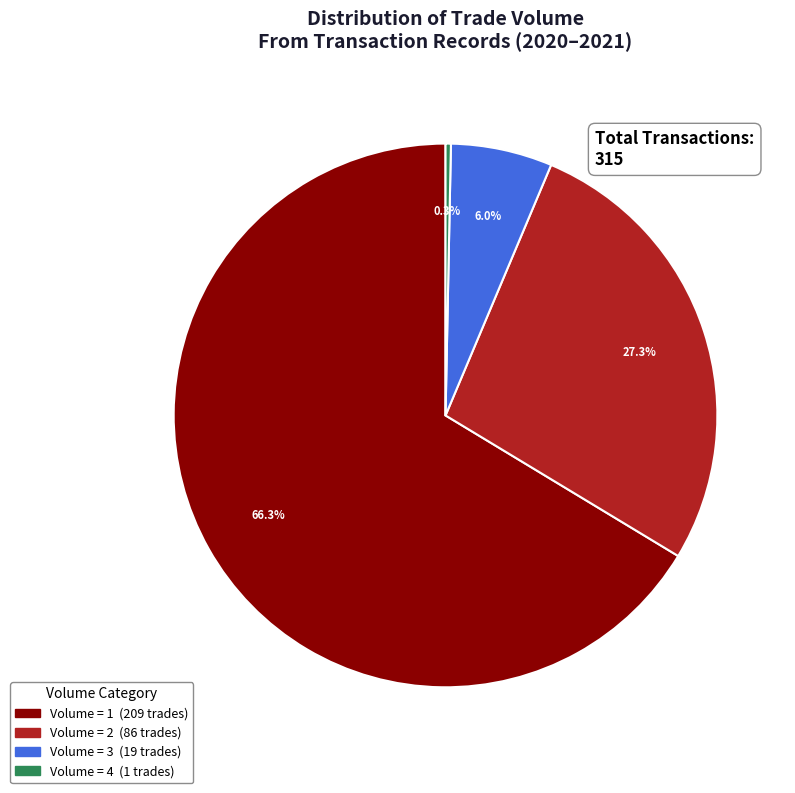

Does any single category account for the majority?

Yes